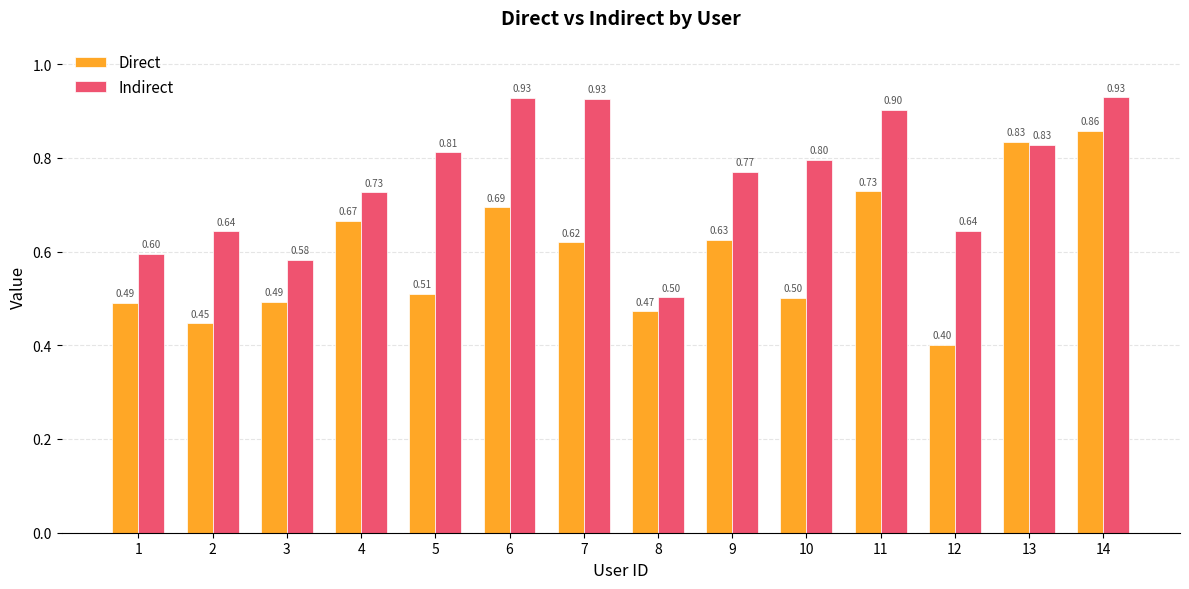

At how many categories does at least one series exceed 0?

14